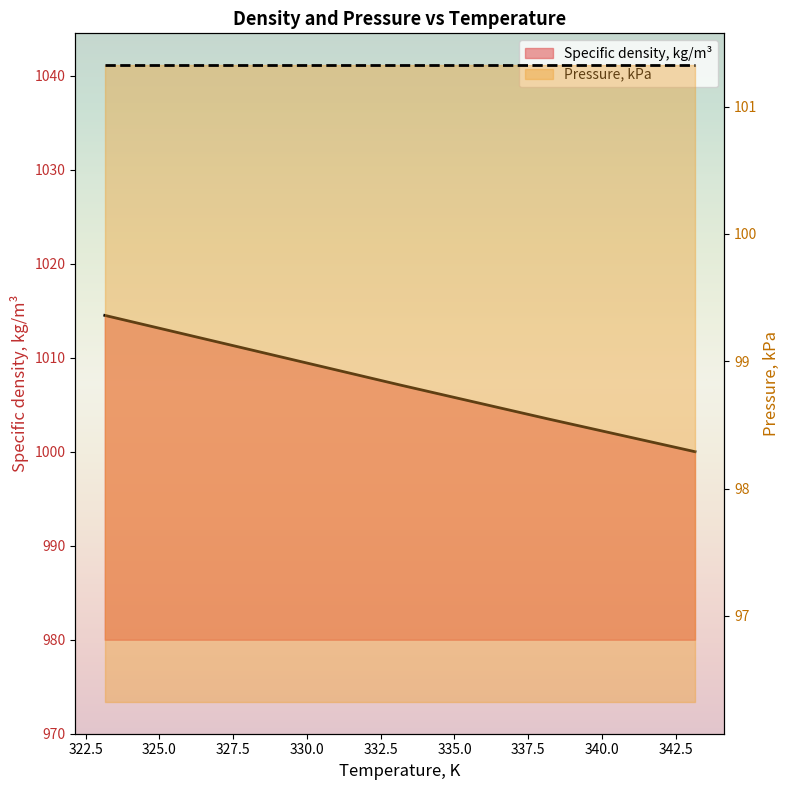

What is the sum of the values at 338.15 and 343.15?

2003.5